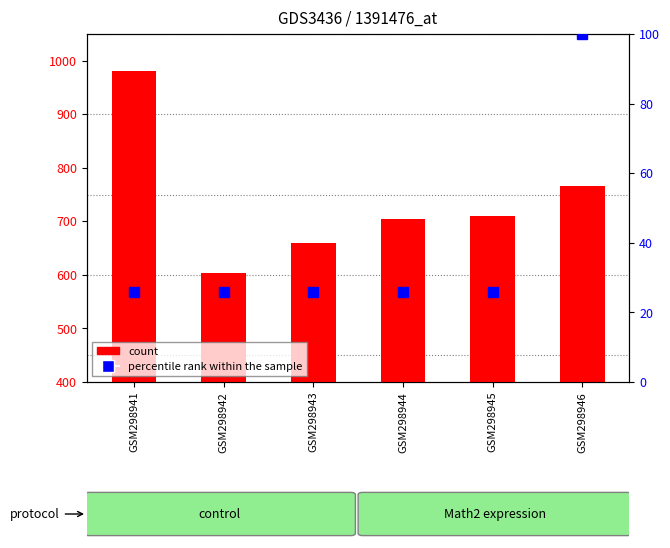

What is the total value across all series at GSM298945?

735.8